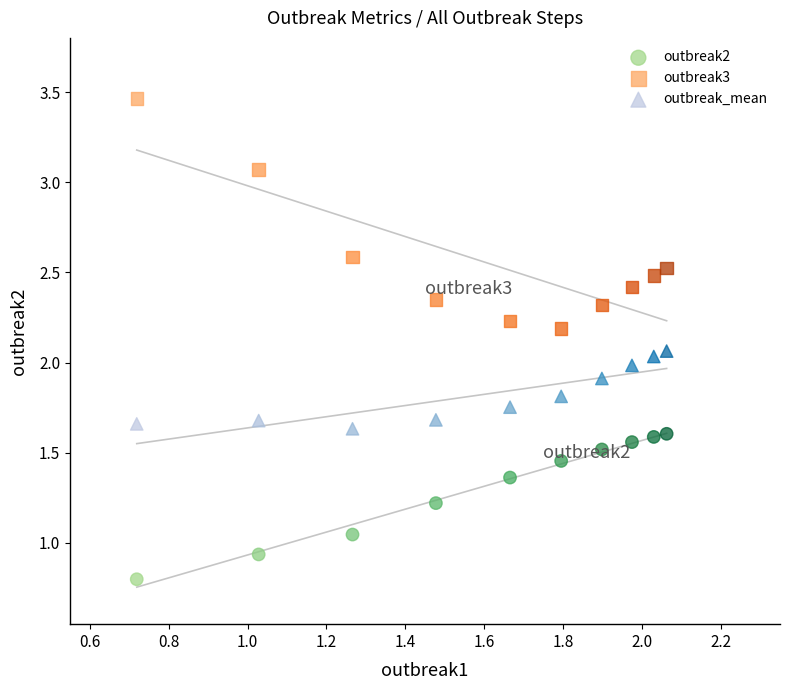

Which series contains the highest Y value?

outbreak3